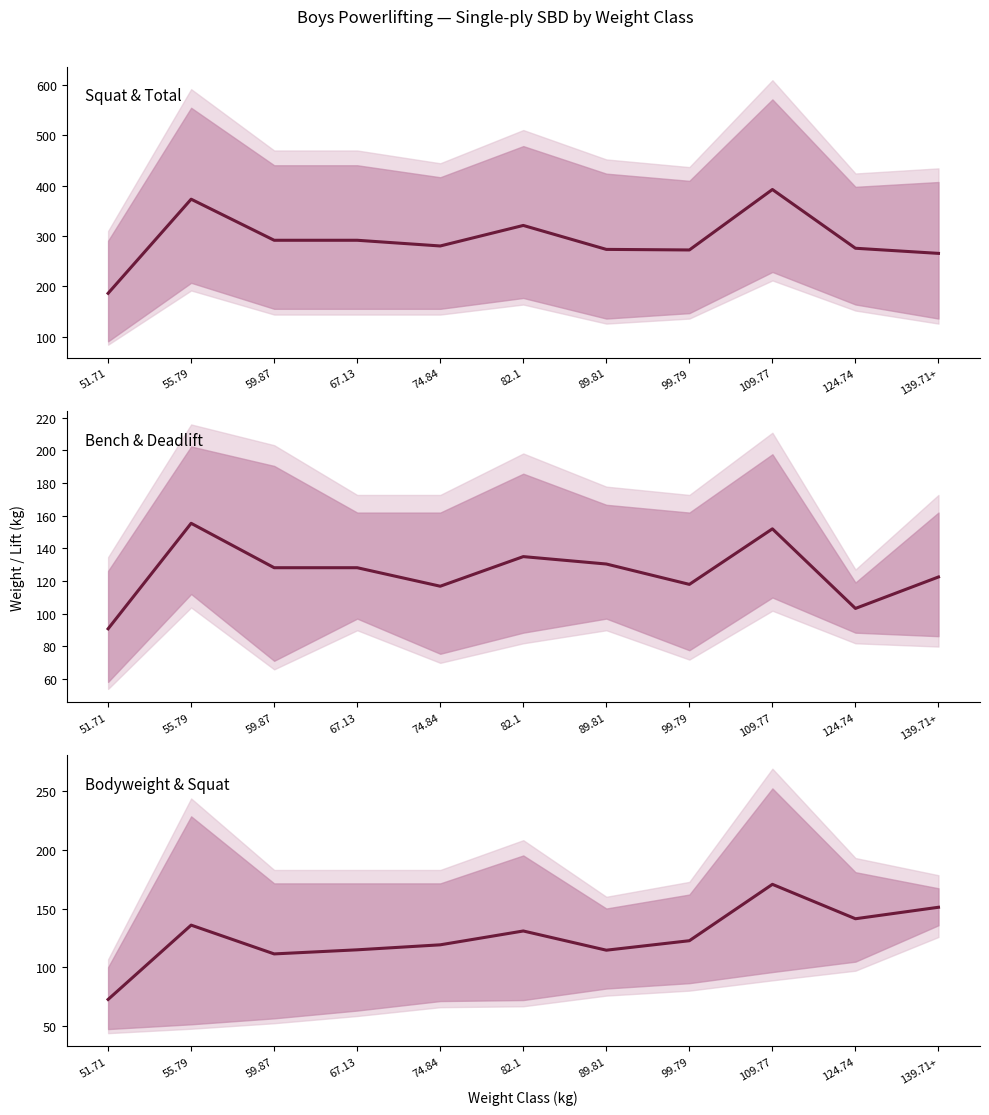

True or false: Bodyweight & Squat and Squat & Total cross at least once.

False